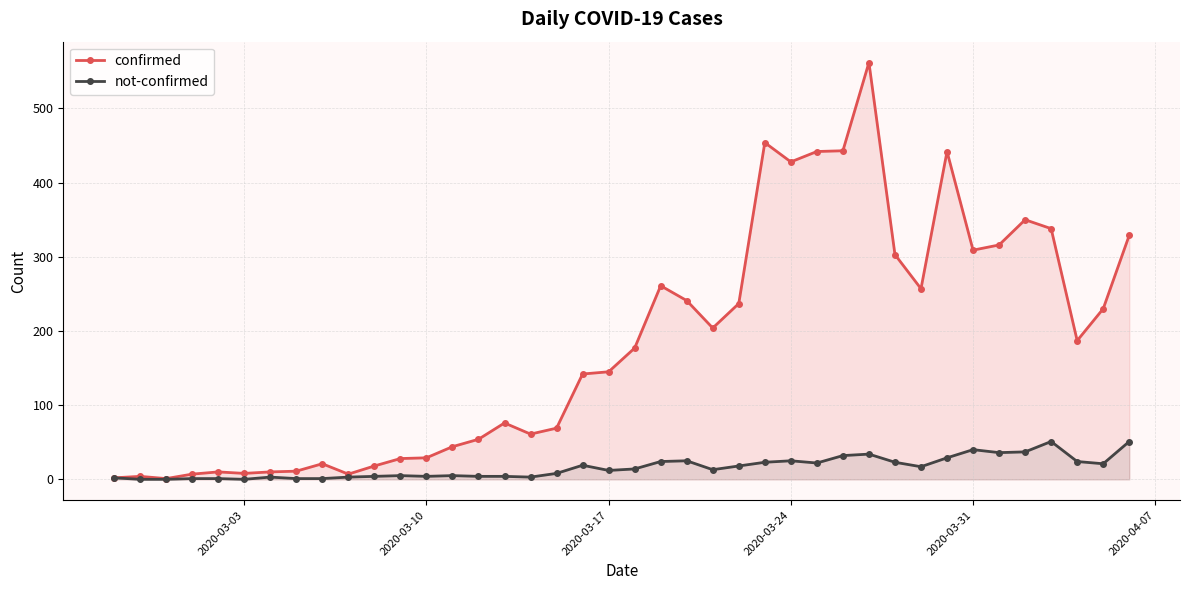

What is the greatest value displayed?

562